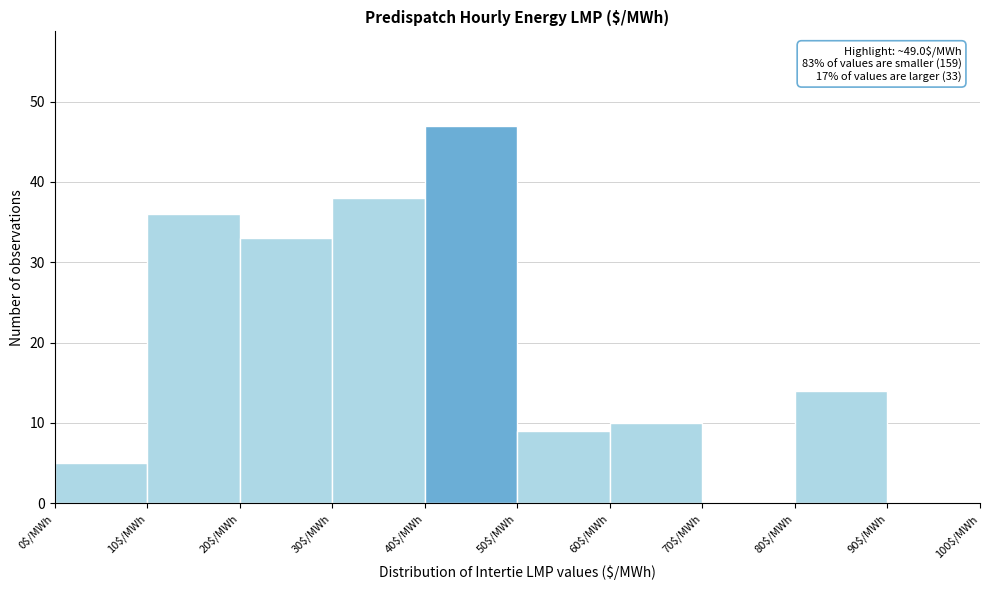

Over which range of the x-axis is the bar tallest?

40 to 50